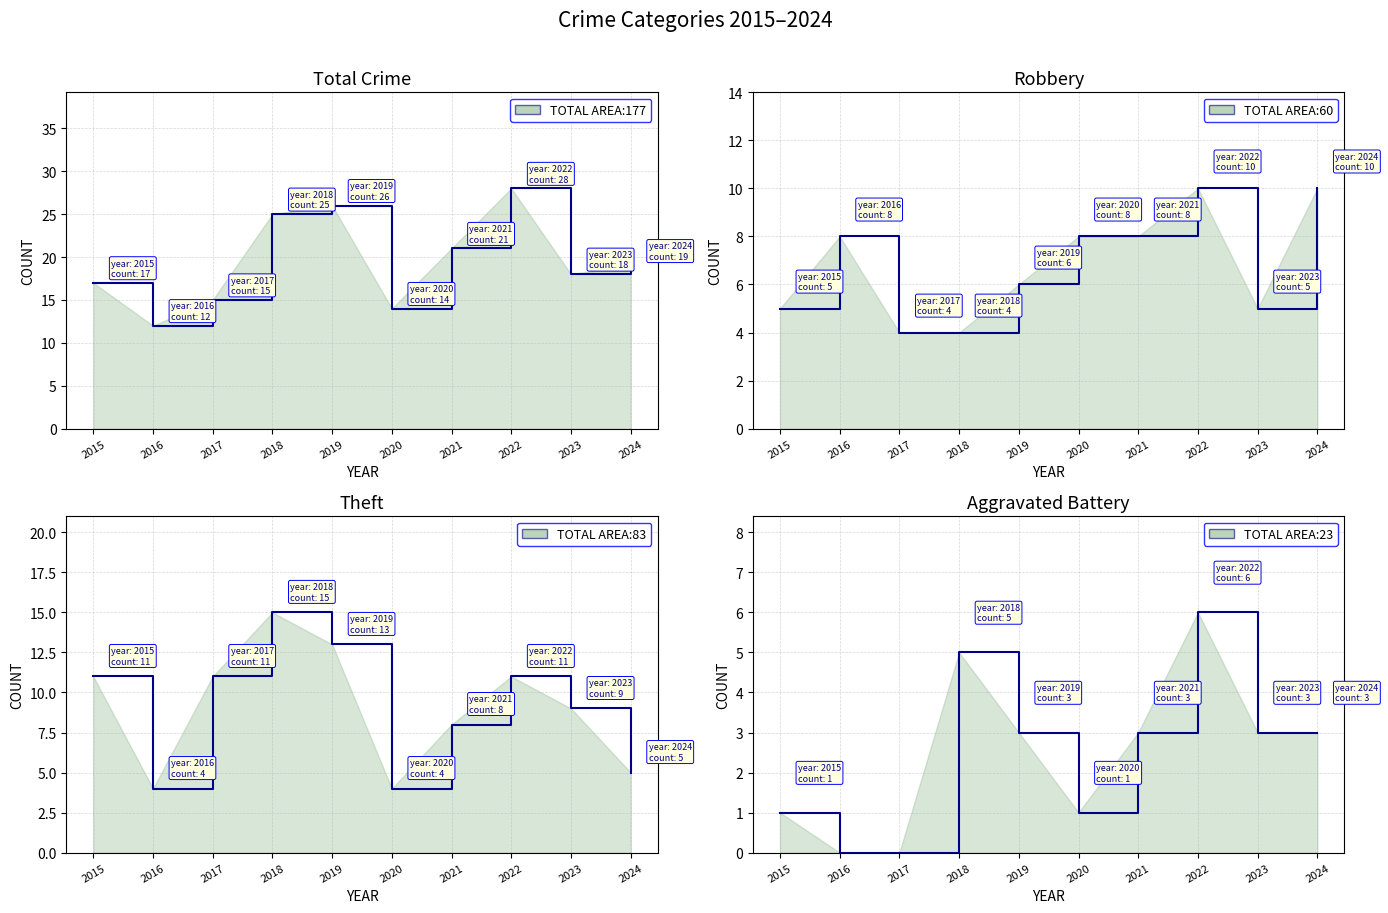

What is the difference between the highest and lowest values at 2021?

18